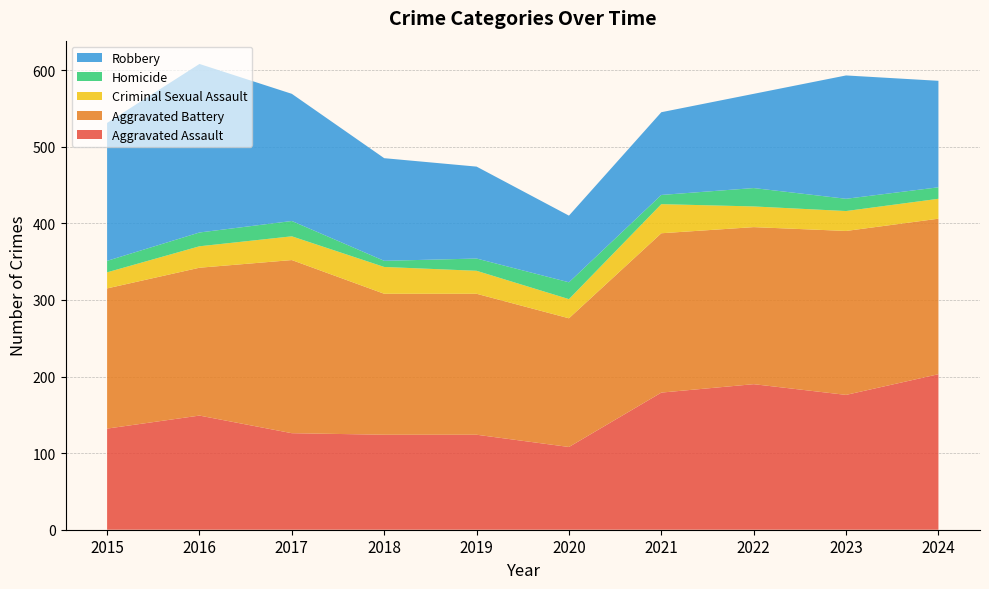

Reading right to left, extract all data points from this chart.

Aggravated Assault: 203	176	190	179	108	124	124	126	149	132
Aggravated Battery: 203	214	205	208	168	184	184	226	193	183
Criminal Sexual Assault: 26	26	27	38	25	30	35	31	28	21
Homicide: 15	16	24	12	22	16	8	20	18	15
Robbery: 139	161	123	108	87	120	134	166	220	180